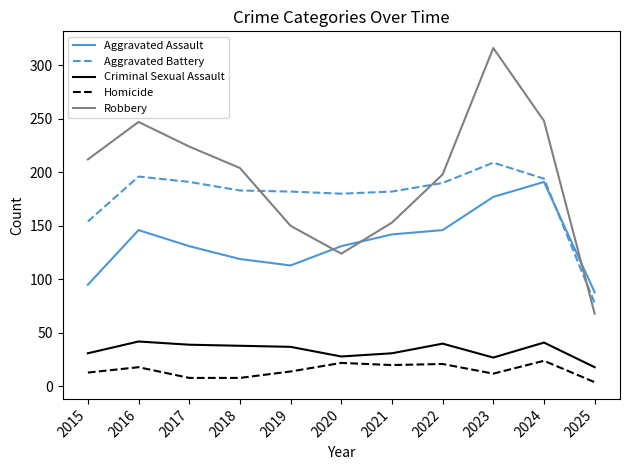

True or false: Aggravated Battery and Homicide intersect in this chart.

False